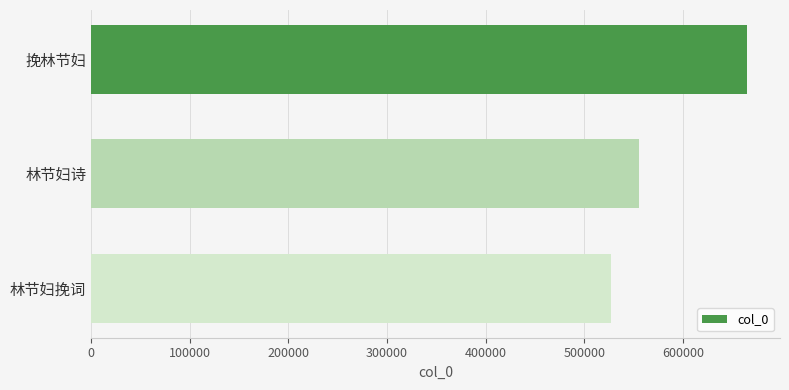

Which has a higher value, 林节妇诗 or 挽林节妇?

挽林节妇